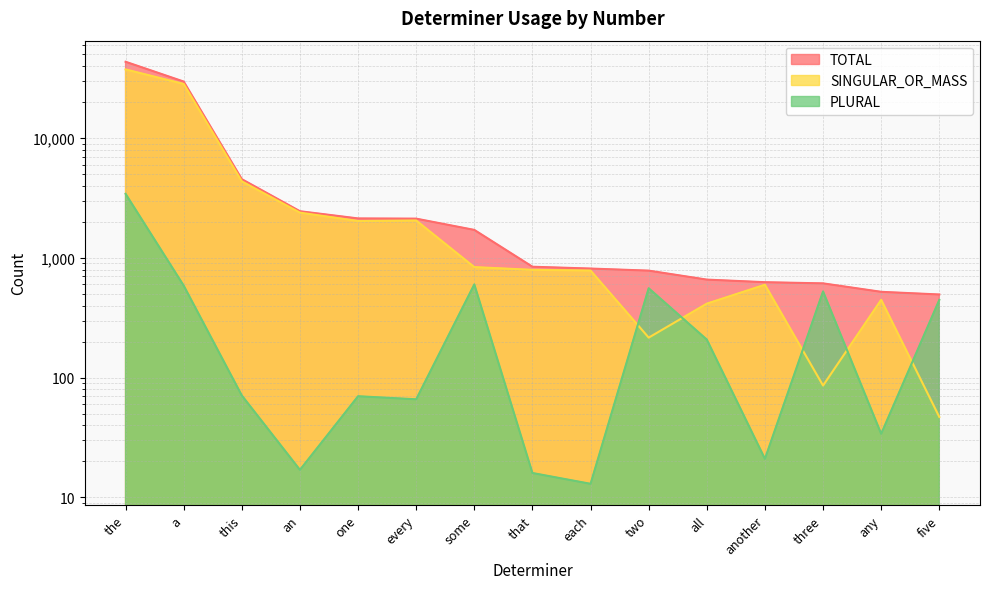

What is the difference between the maximum and second lowest values in the SINGULAR_OR_MASS series?

37387